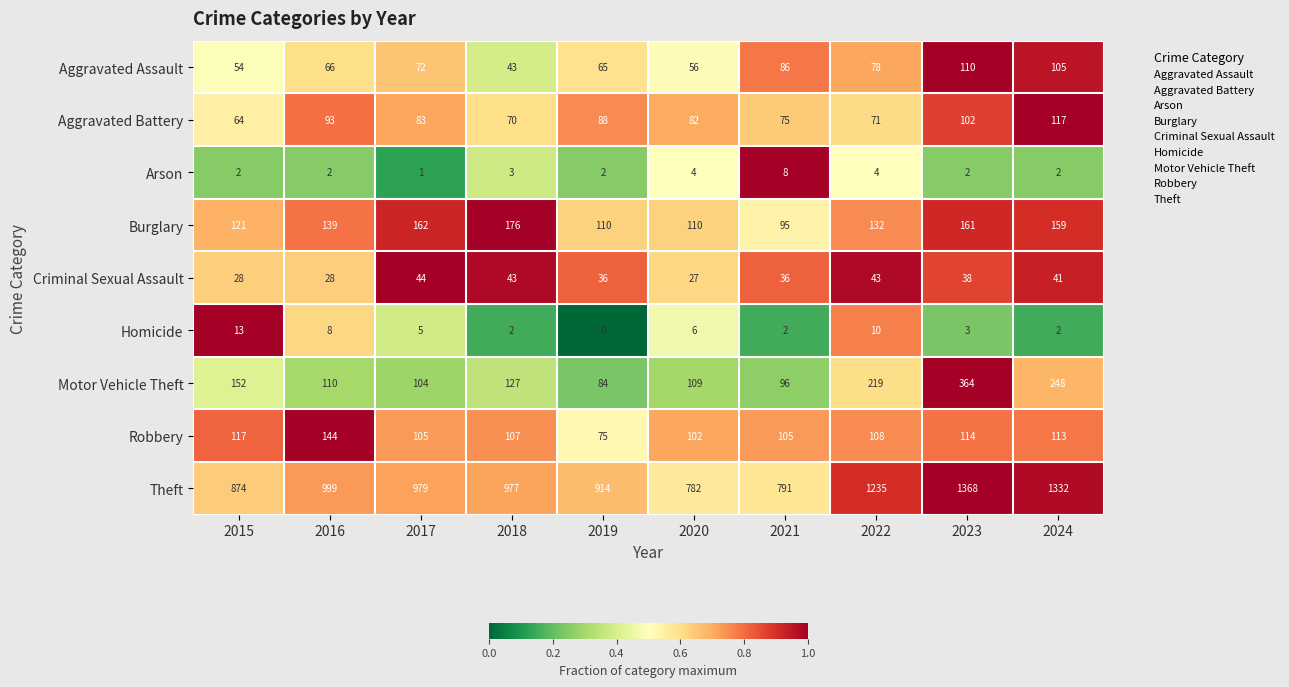

Which series has the largest total across all categories?

Theft